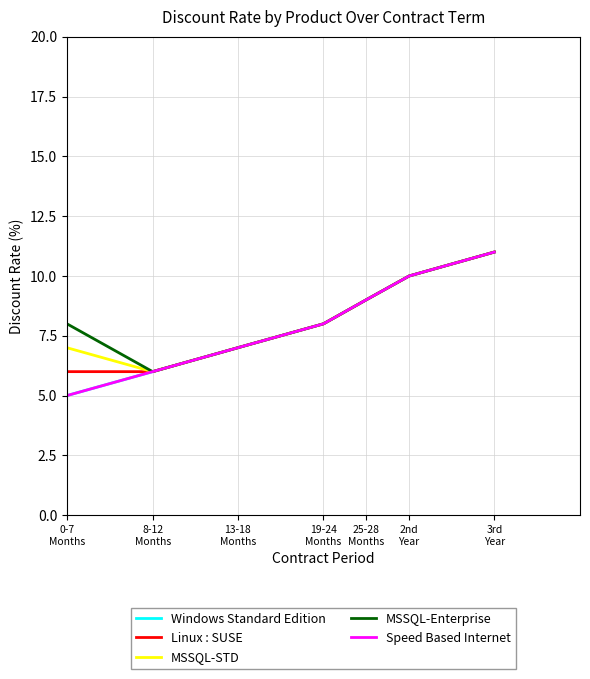

Is this an area chart (filled region under the line)?

No